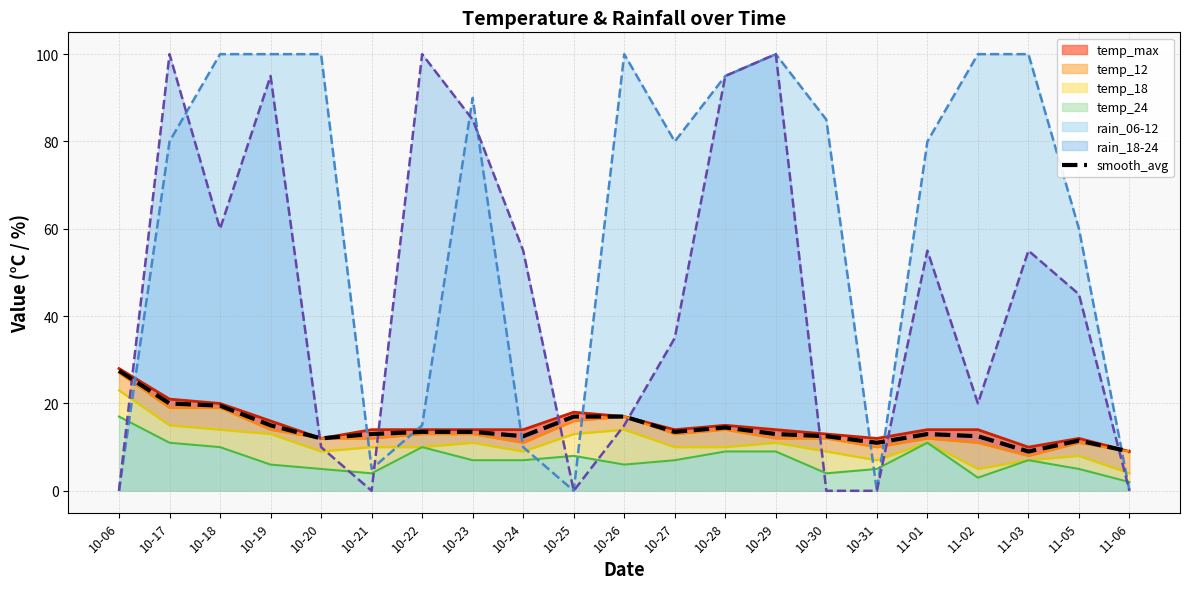

Rank the categories by value from lowest to highest.

11-03, 11-06, 10-31, 11-05, 10-20, 10-24, 10-30, 11-02, 10-21, 10-29, 11-01, 10-22, 10-23, 10-27, 10-28, 10-19, 10-25, 10-26, 10-18, 10-17, 10-06